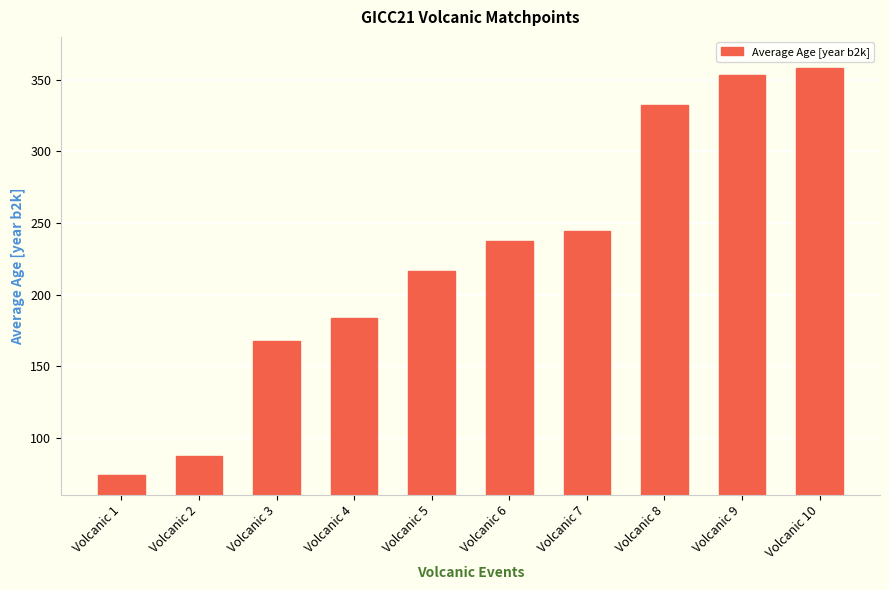

What is the greatest value displayed?

358.3